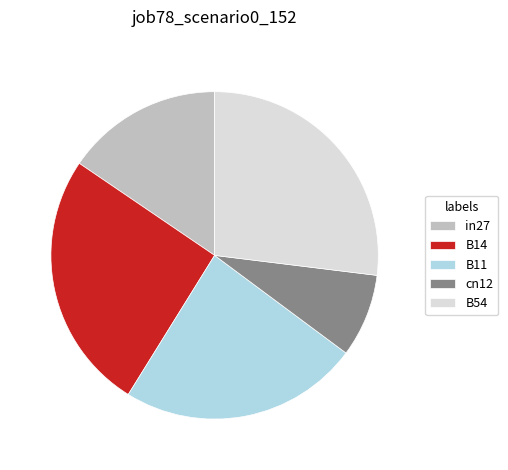

Do B54 and in27 together represent more than half of the pie?

No